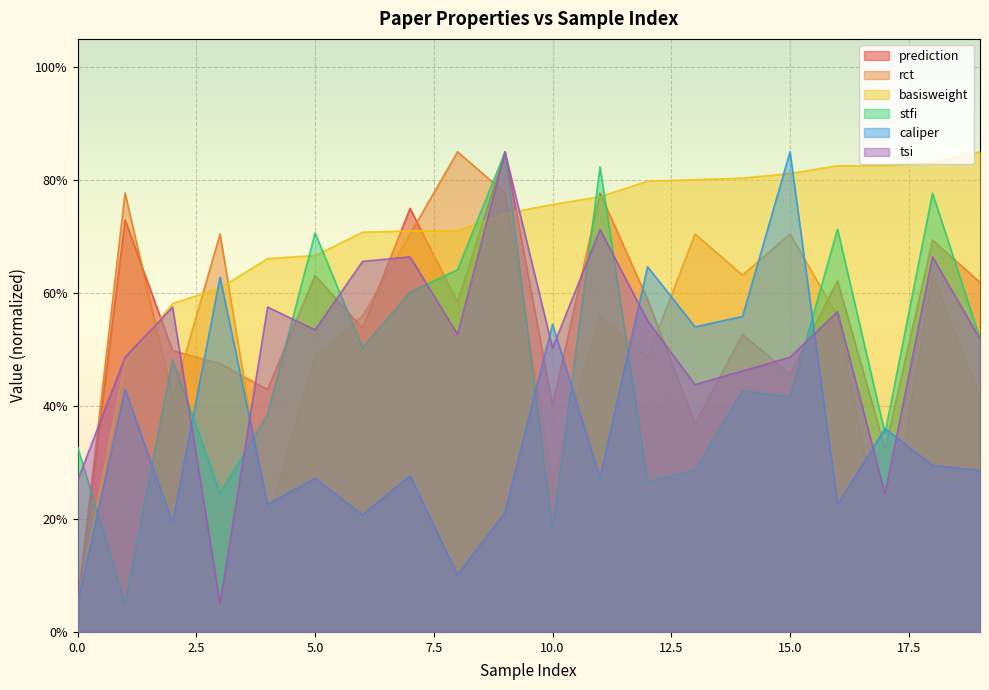

Which series changed the most between 8 and 12?

caliper